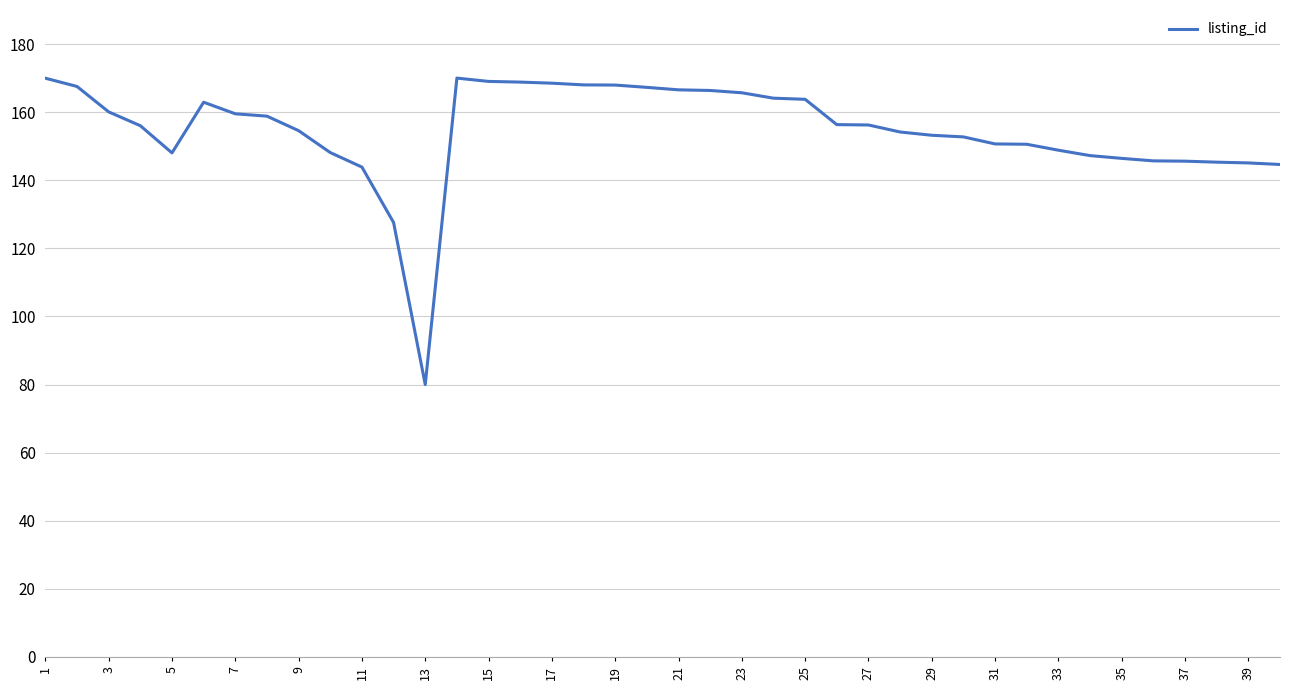

What is the difference between the maximum and minimum values?

90.0